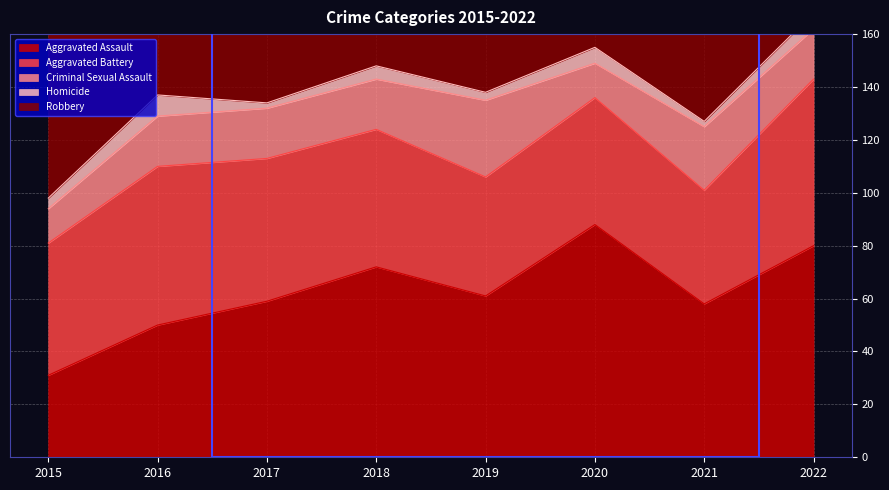

Which series has the widest spread of values?

Aggravated Assault